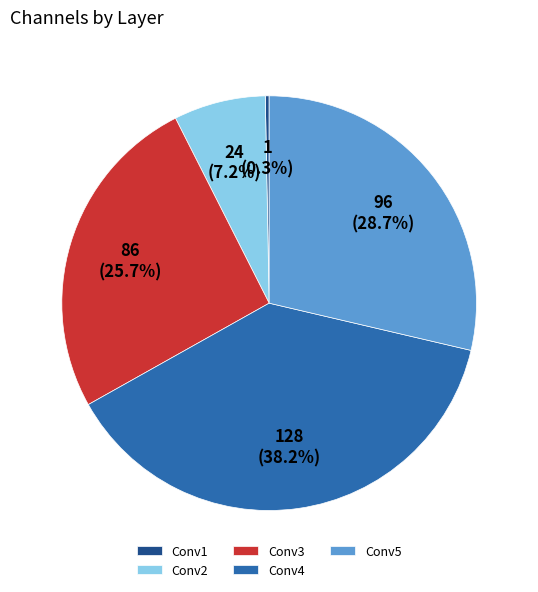

What is the smallest slice in the pie chart?

Conv1